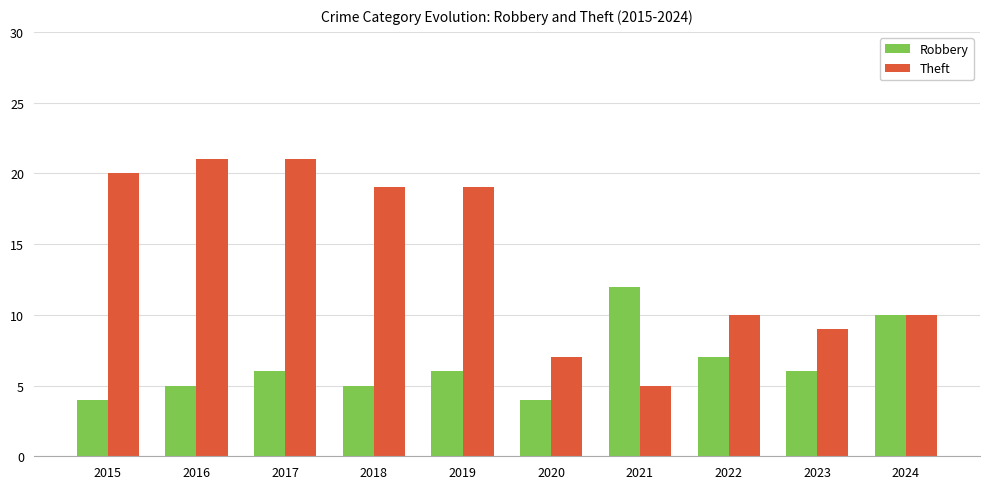

How many bars are there in total?

20